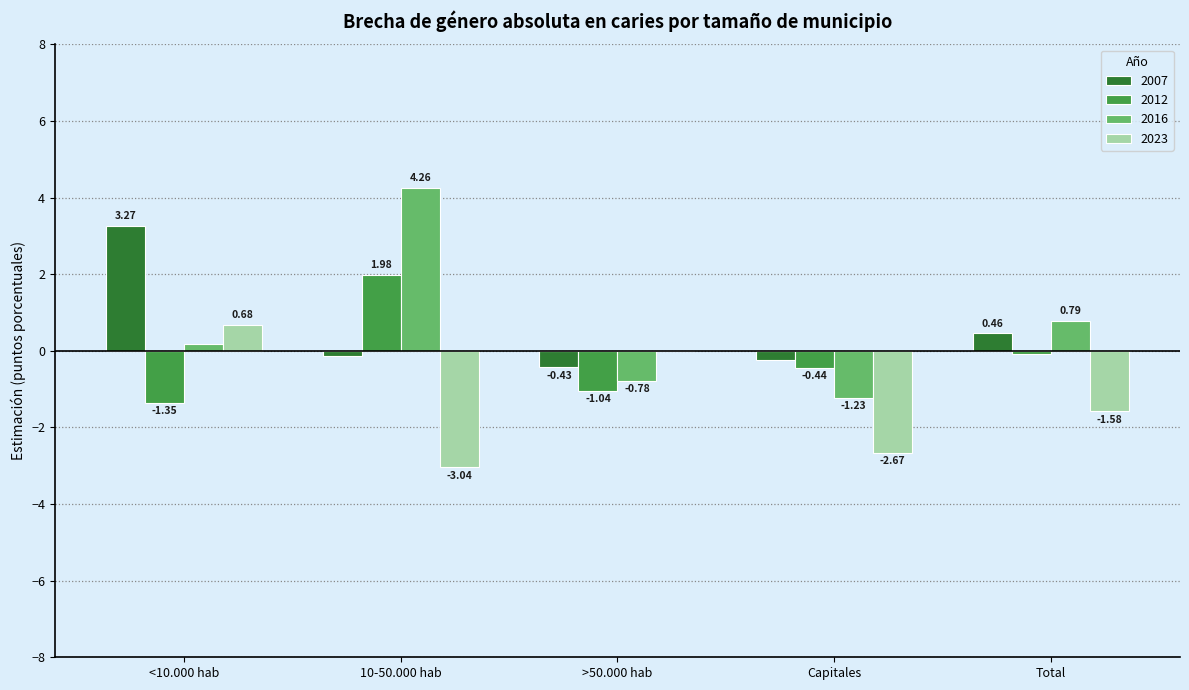

At which label is 2012 closest to 0?

Total